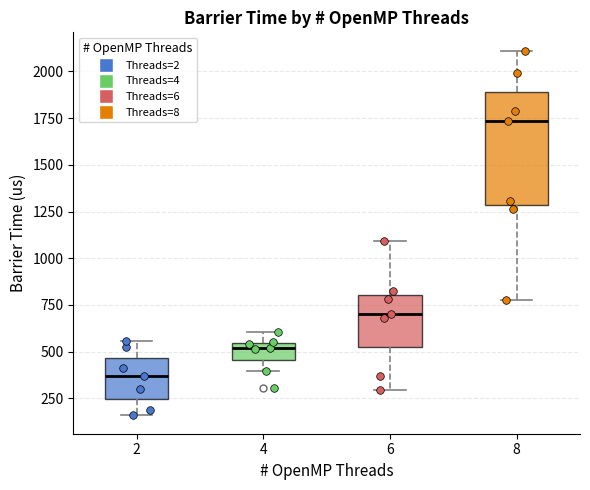

Reading left to right, read every box against the y-axis: the position of its median line, the range the box covers, and the ends of its whiskers. The values are not printed on the chart, so give them approximately, as read against the axis.

2: median 350, box 250 to 450, whiskers 150 to 550
4: median 500, box 450 to 550, whiskers 400 to 600
6: median 700, box 550 to 800, whiskers 300 to 1100
8: median 1750, box 1300 to 1900, whiskers 800 to 2100